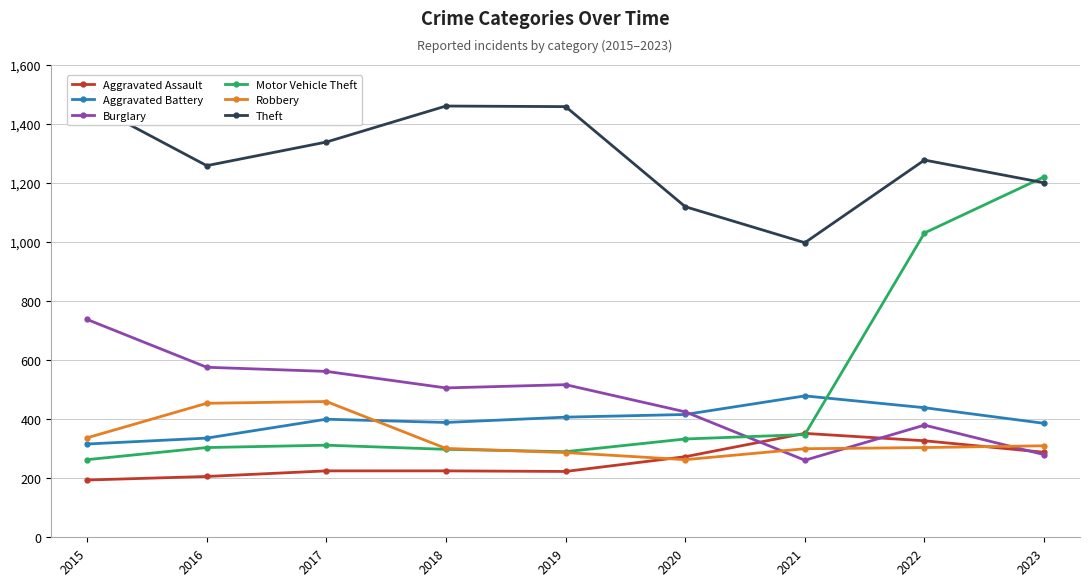

How many interior local valleys does the Aggravated Assault series have?

1